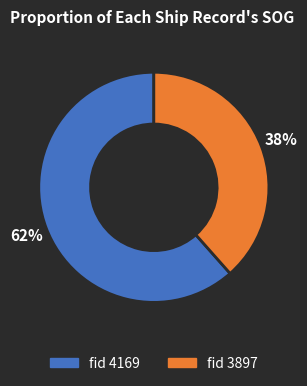

True or false: fid 4169 accounts for 73% of the total.

False